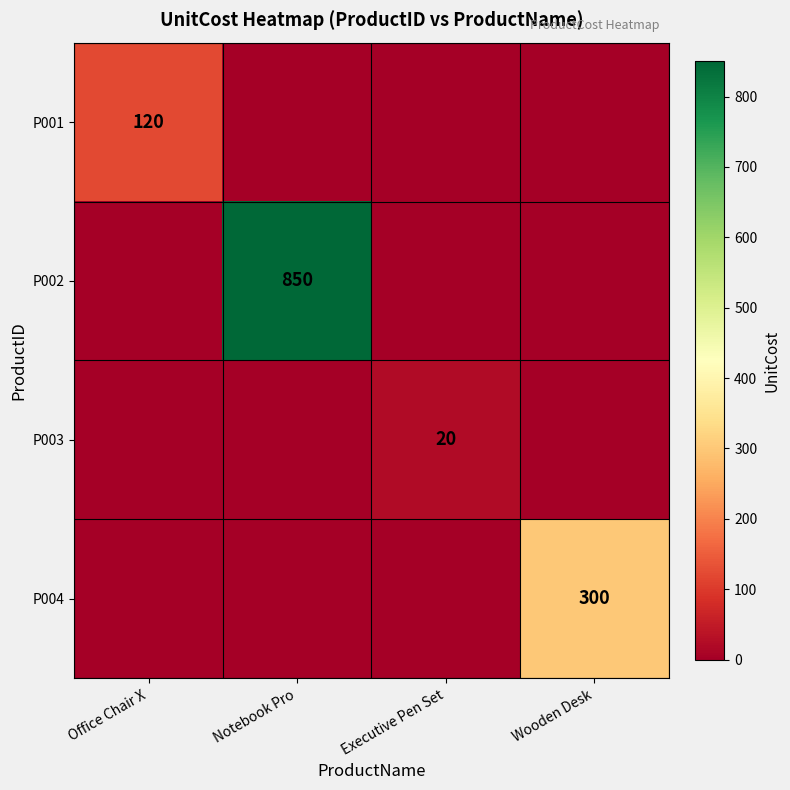

Is the value of P001 at Office Chair X greater than the value of P004 at Wooden Desk?

No